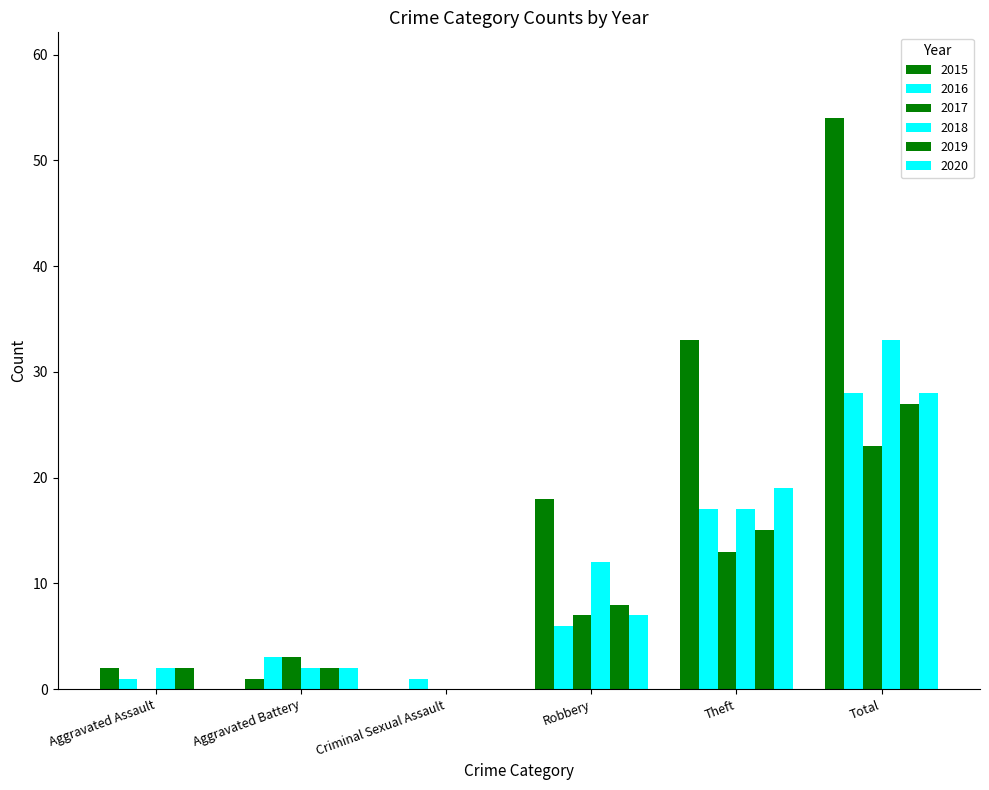

The 2015 series shows 1 at Aggravated Battery. True or false?

False